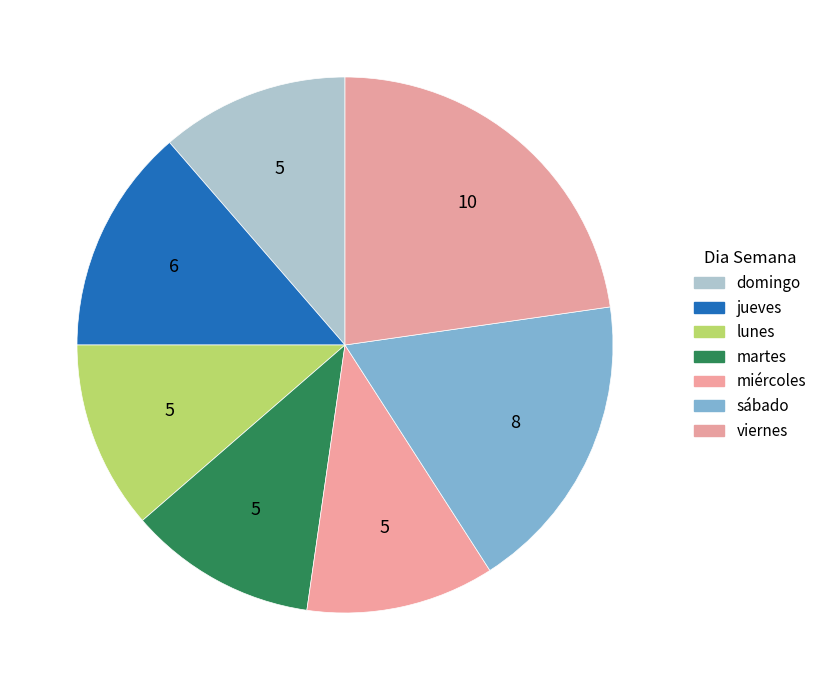

How many segments does this pie chart have?

7